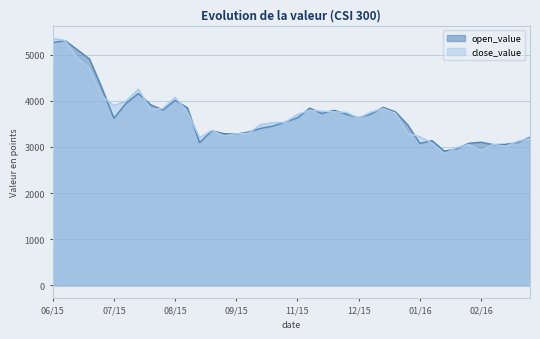

Which series changed the most between 20151015 and 20160128?

close_value